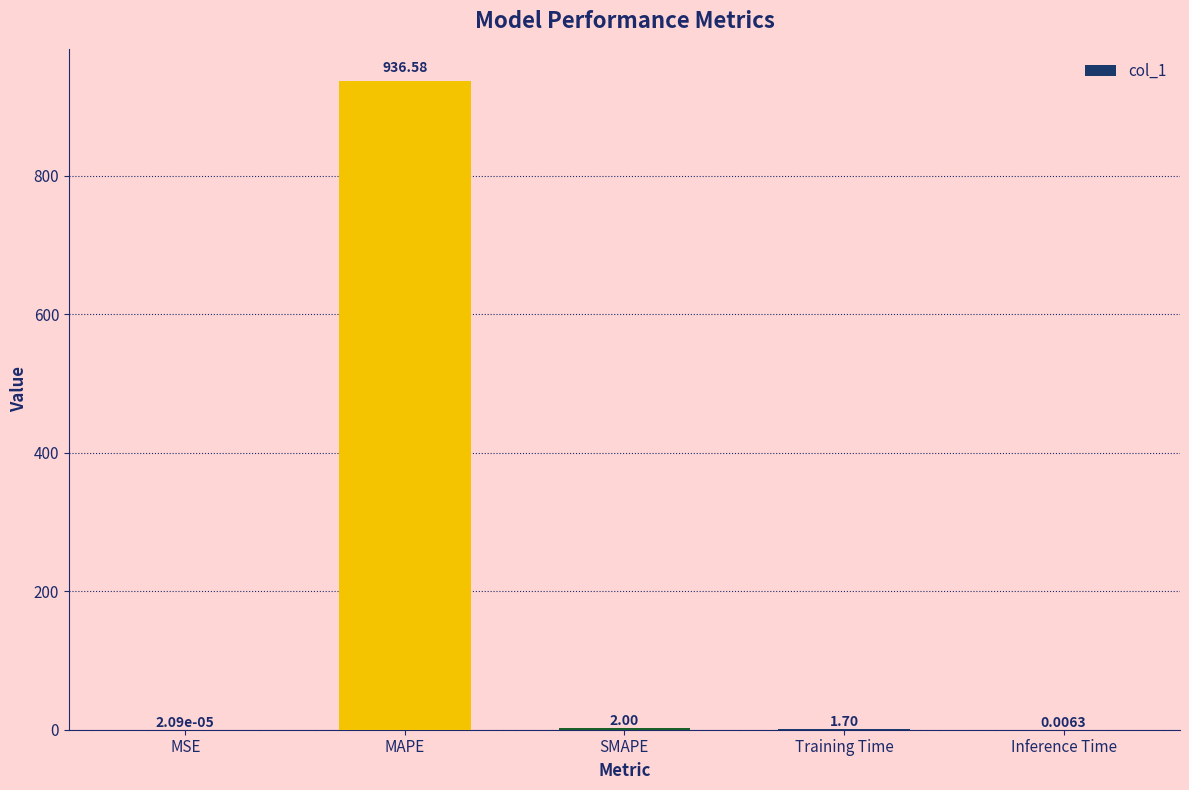

Are the bars horizontal?

No